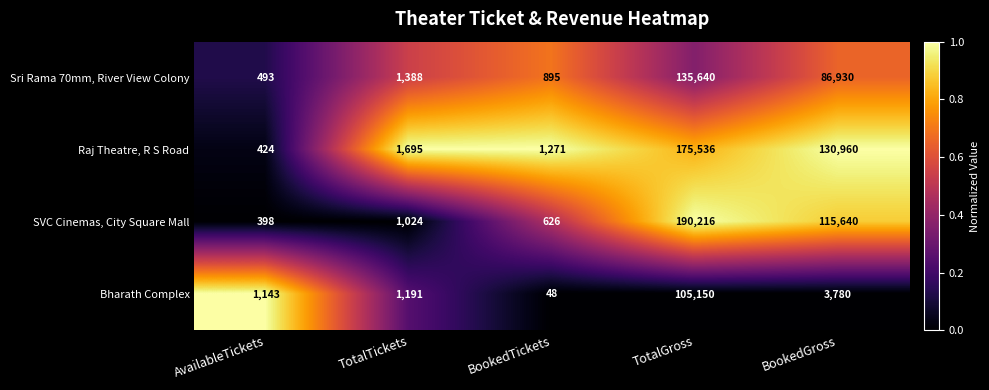

Reading left to right, list all the values displayed in this chart.

Sri Rama 70mm, River View Colony: 493	1388	895	135640	86930
Raj Theatre, R S Road: 424	1695	1271	175536	130960
SVC Cinemas, City Square Mall: 398	1024	626	190216	115640
Bharath Complex: 1143	1191	48	105150	3780